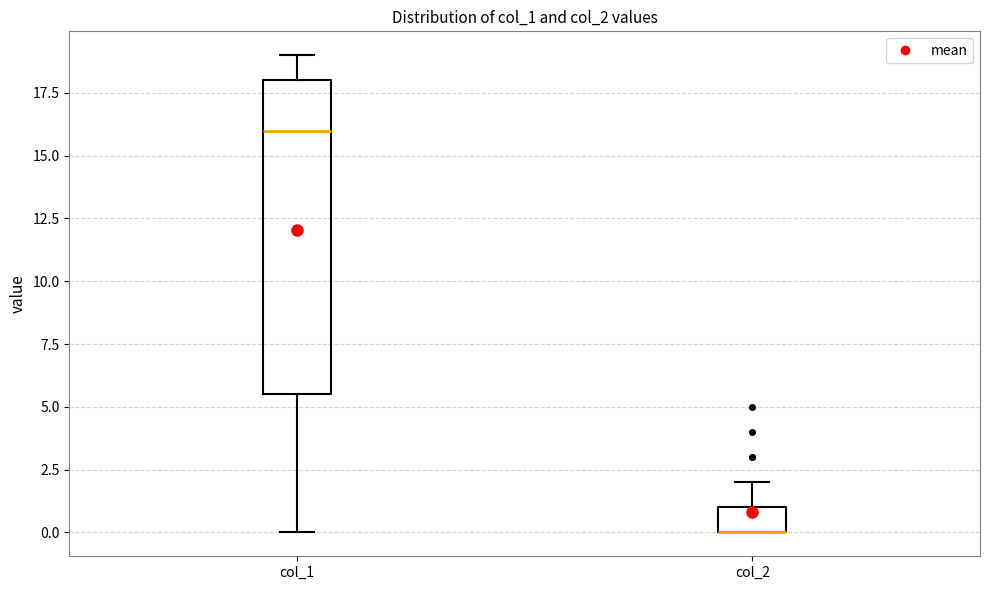

Which box is the tallest, from its lower edge to its upper edge?

col_1